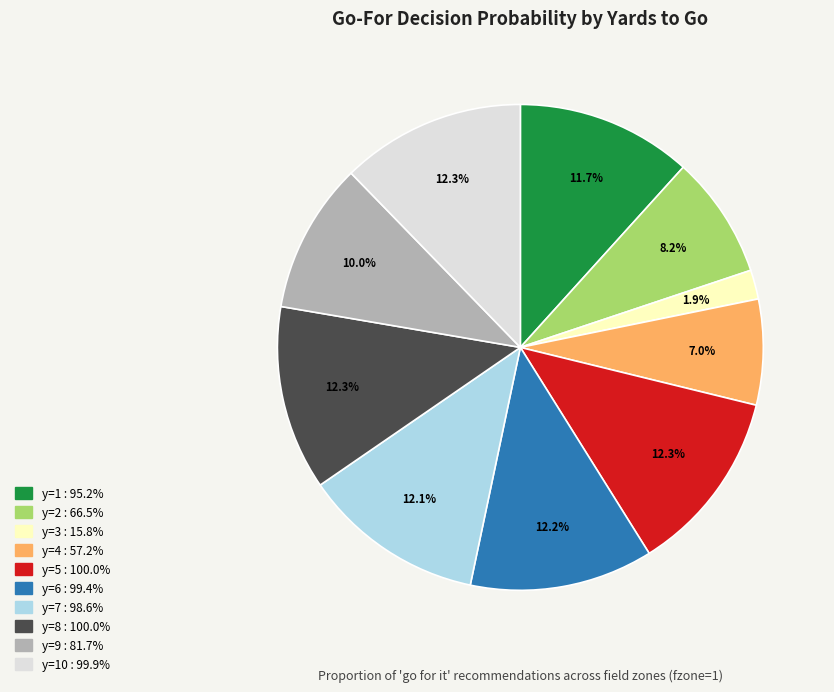

To the nearest percent, what is the difference between the largest and smallest slice percentages?

10%